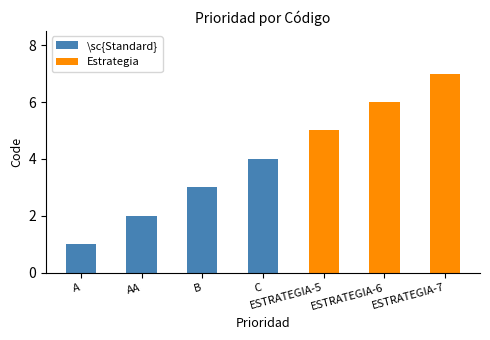

What is the change in value from AA to C?

+2